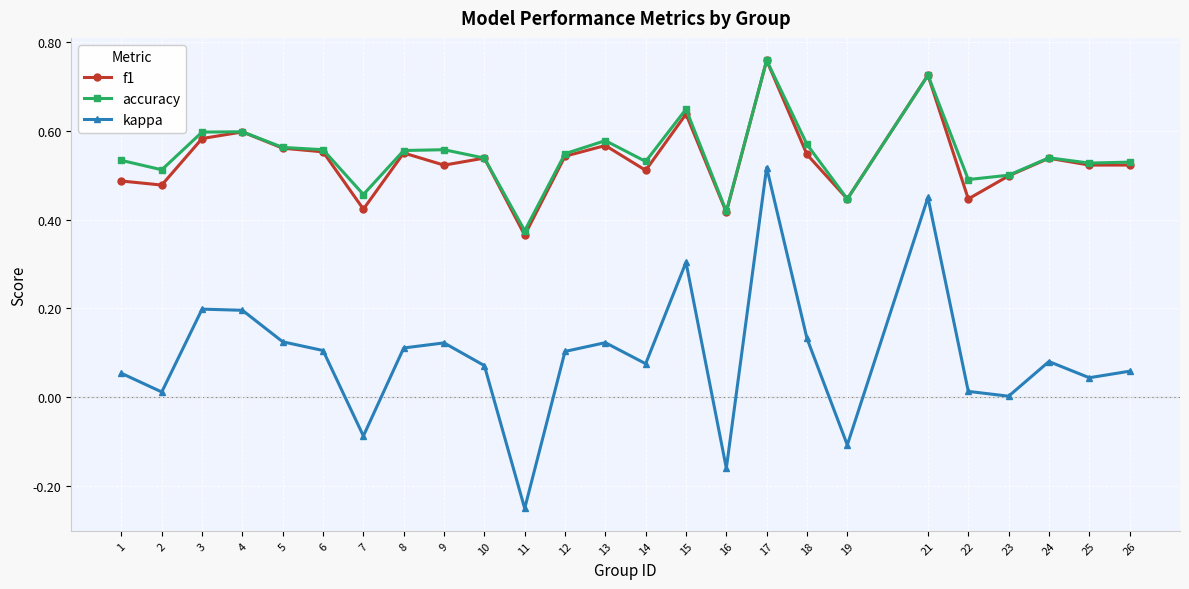

What is the sum of all f1 values?

13.3